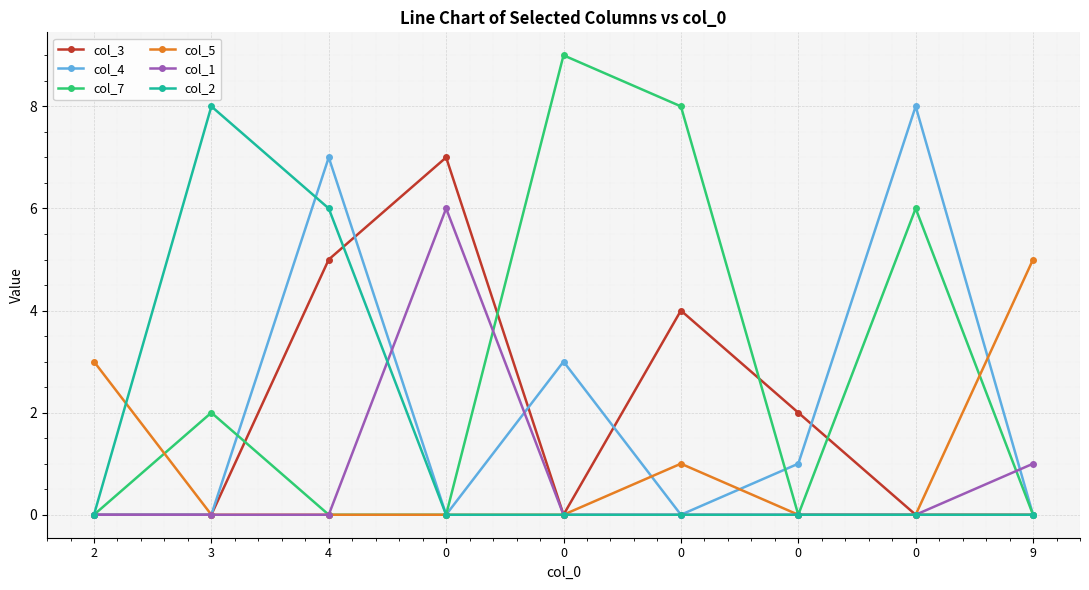

How many distinct data groups are displayed?

6